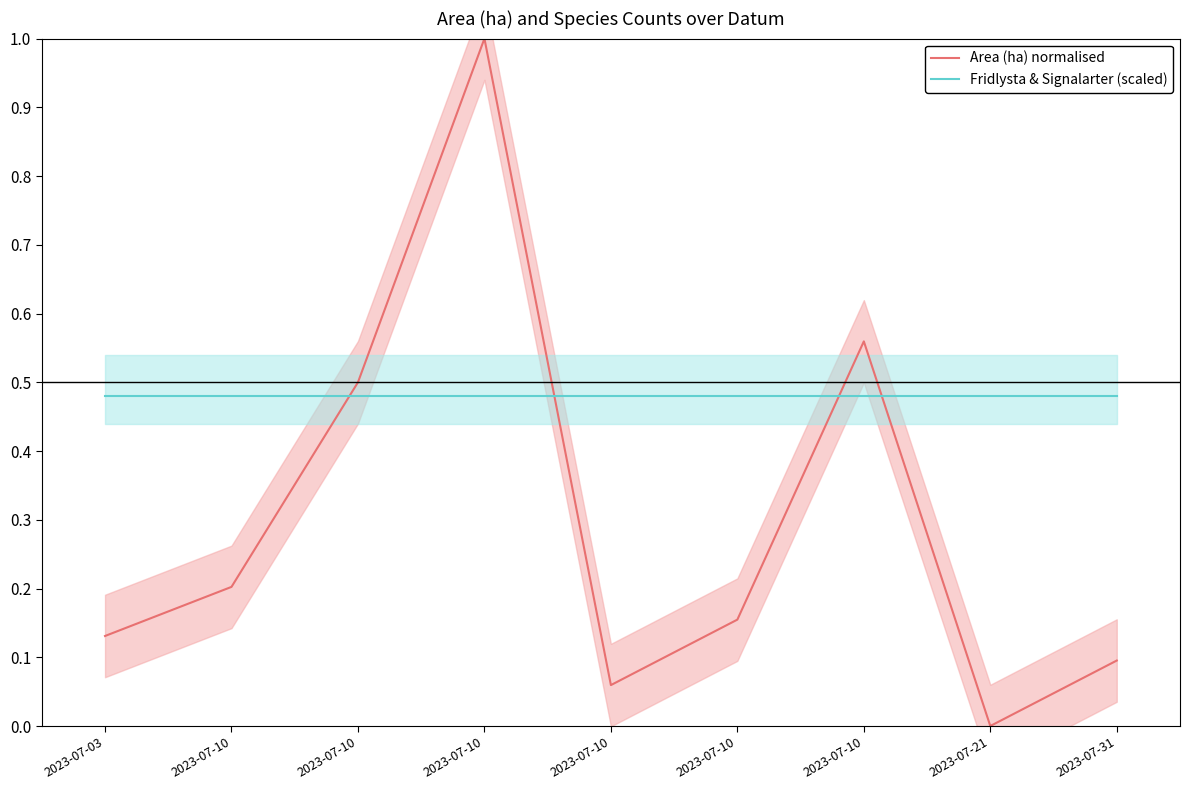

At which label is Area (ha) normalised closest to 0?

2023-07-21